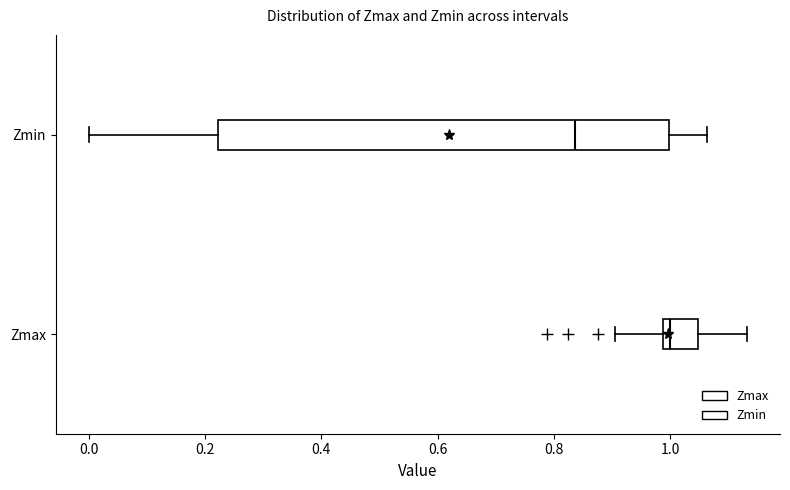

Which box is the widest, from its left edge to its right edge?

Zmin